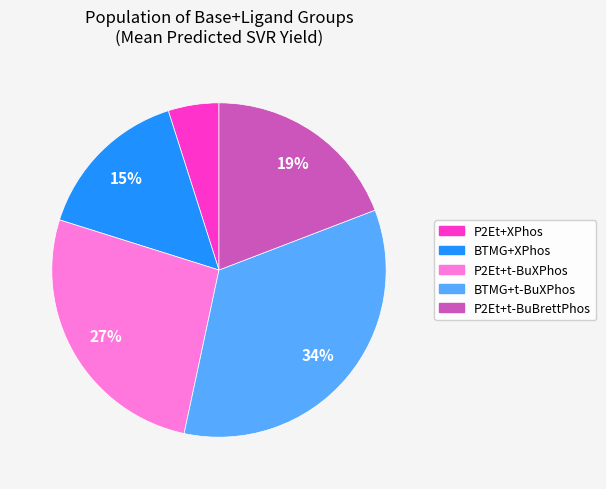

To the nearest percent, what is the average slice percentage?

20%